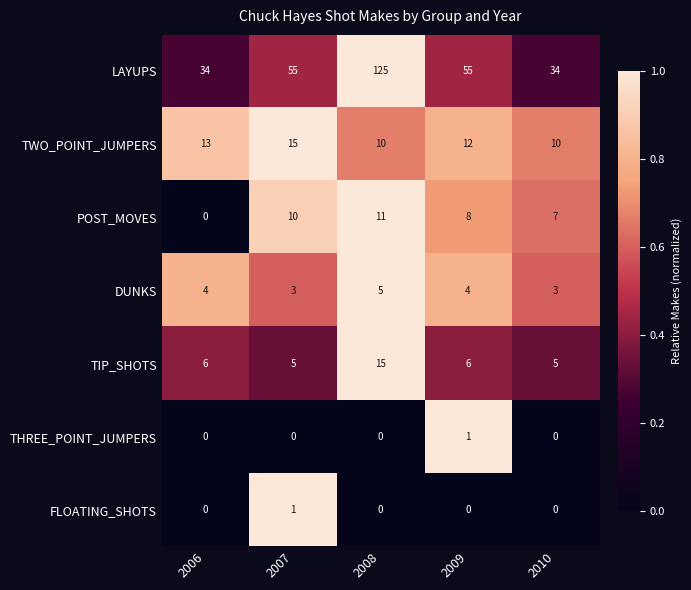

What is the total value across all series at 2007?

89